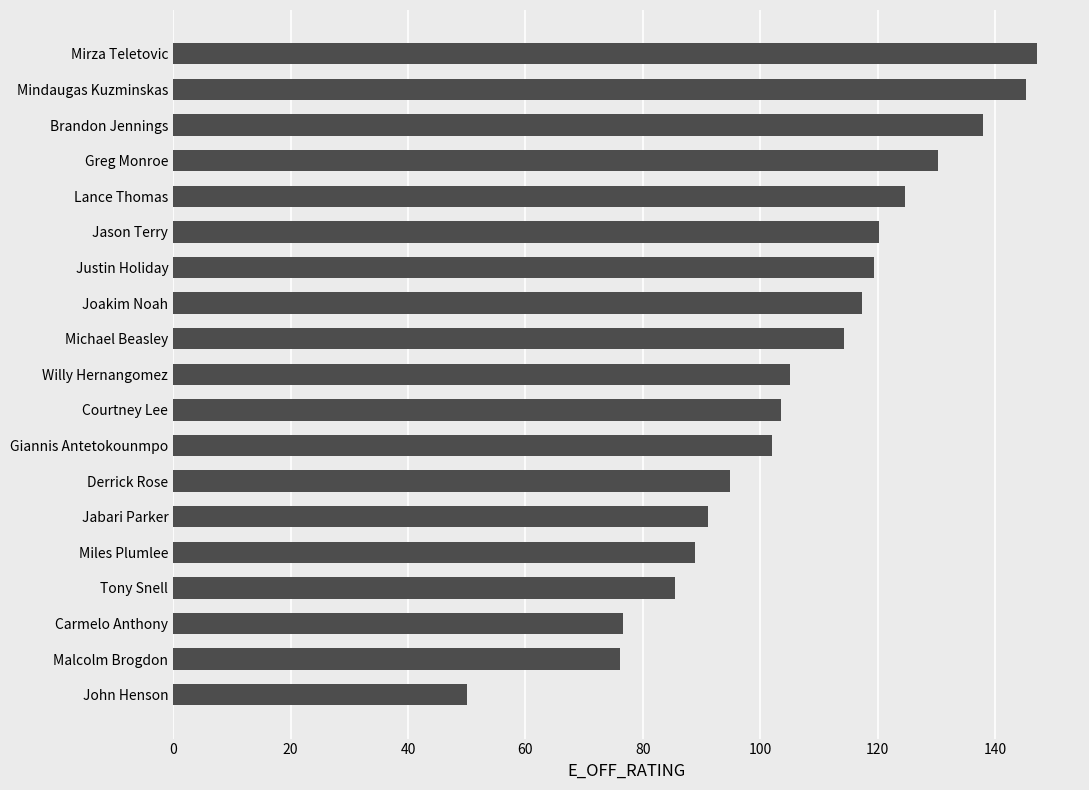

Which label corresponds to the smallest value in the chart?

John Henson